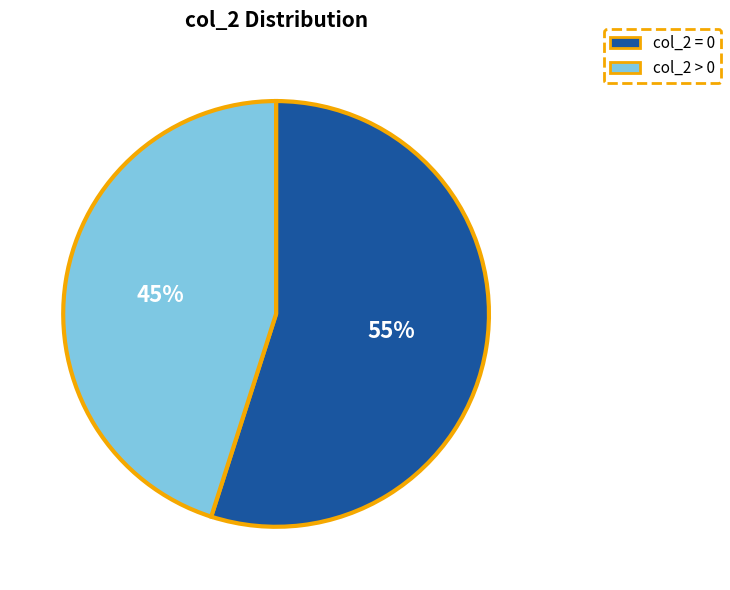

To the nearest percent, what is the difference between the largest and smallest slice percentages?

10%